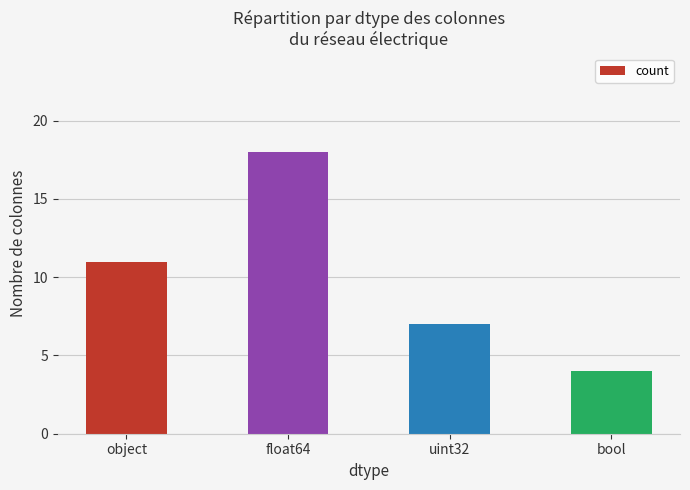

How many bars are there in total?

4